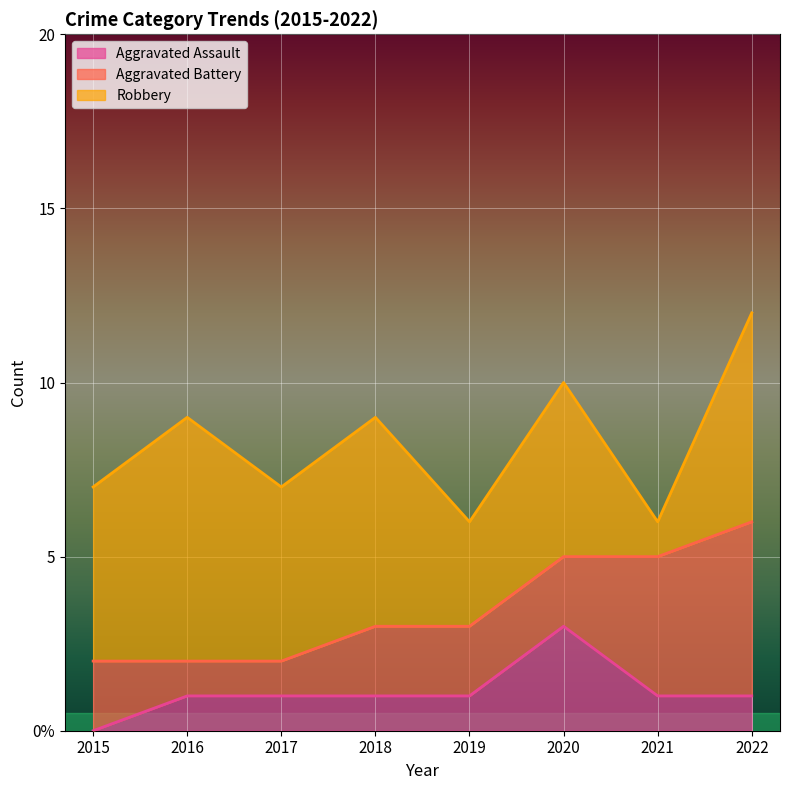

At which label is Robbery closest to 4?

2015